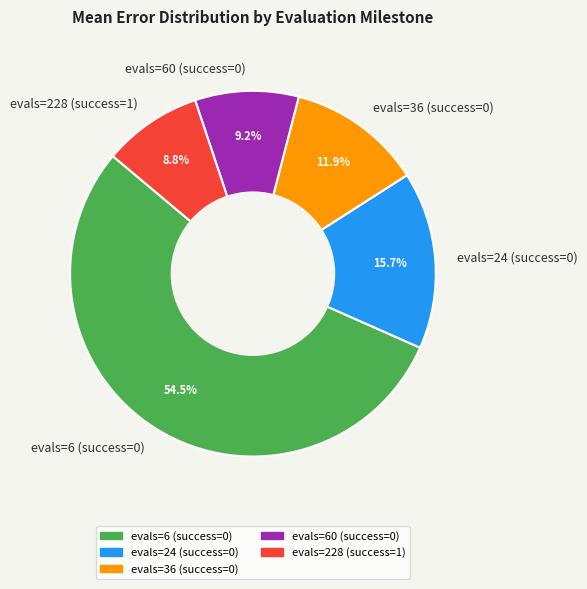

Is it true that evals=60 (success=0) is 9% of the pie?

True